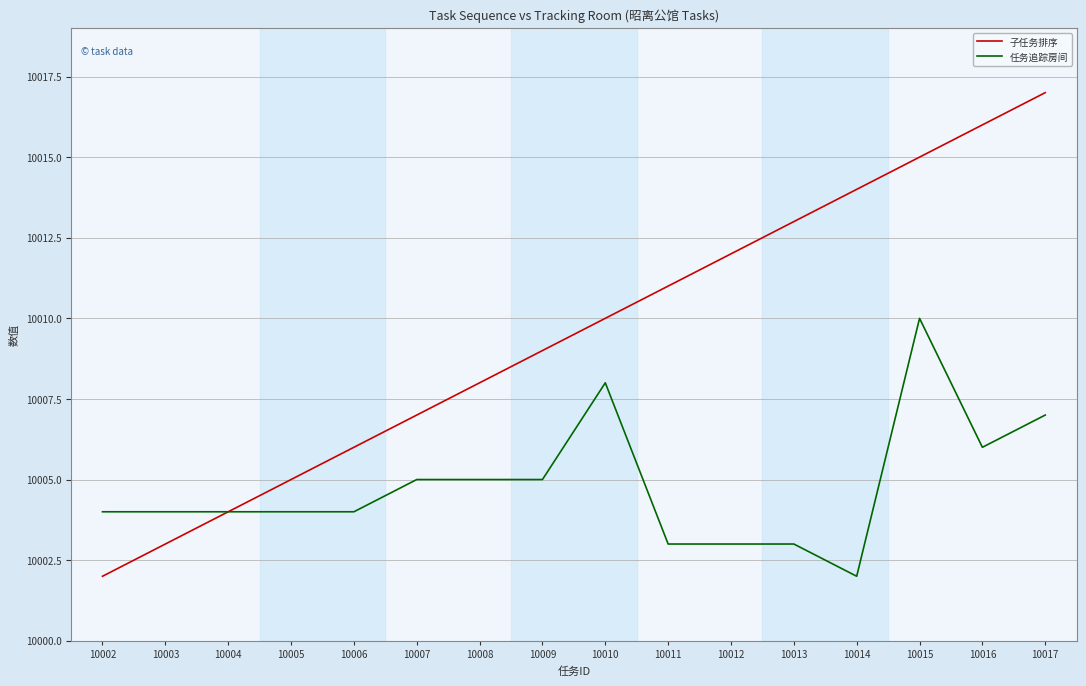

What is the difference between the highest and lowest values at 10008?

3